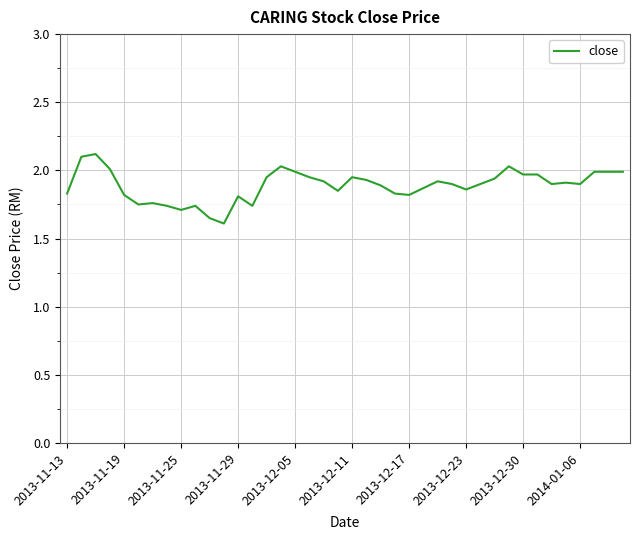

How many lines are shown in the chart?

1